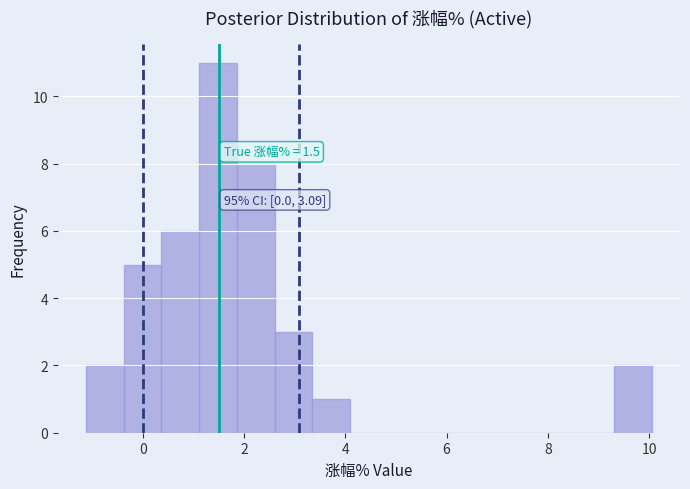

Read against the x-axis, roughly where is the centre of the tallest bar?

1.4